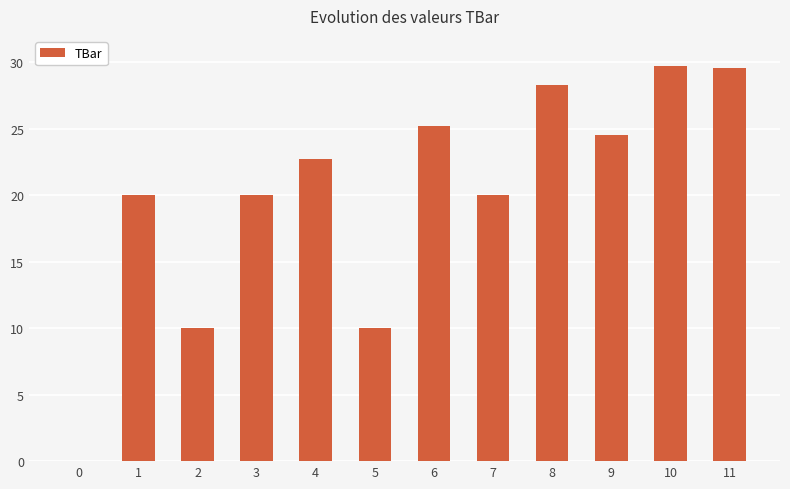

What is the sum of the values at 3 and 4?

42.7